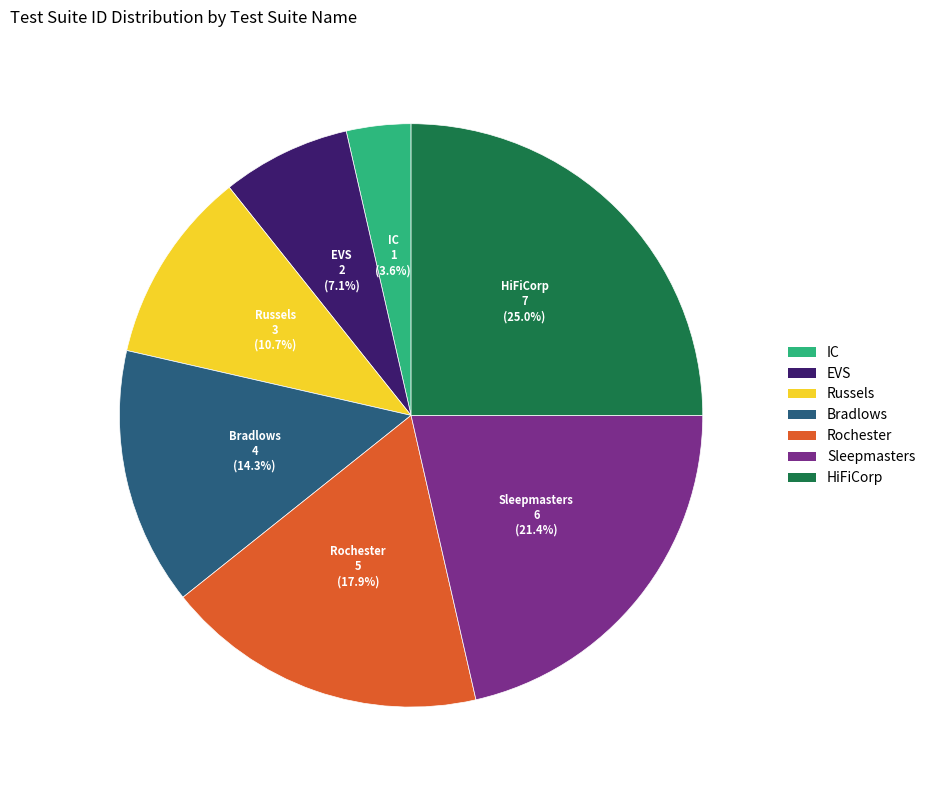

Count the number of slices in the pie.

7